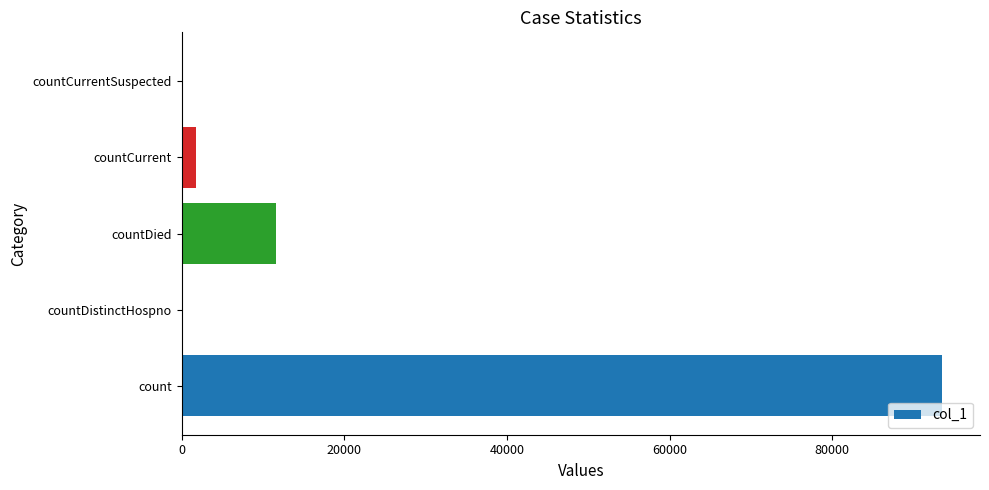

Where is the data nearest to the value 46743?

countDied